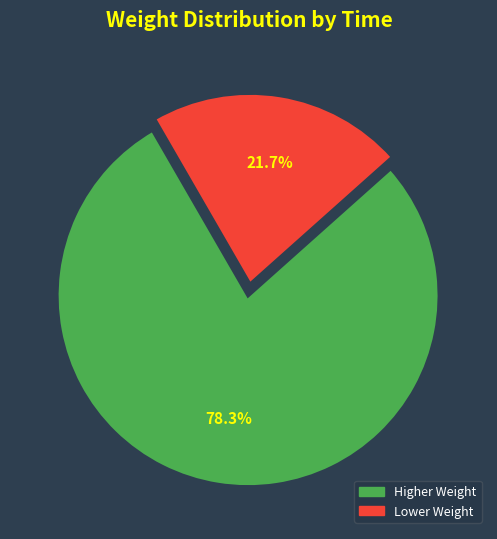

Which category has the biggest portion of the pie?

Higher Weight